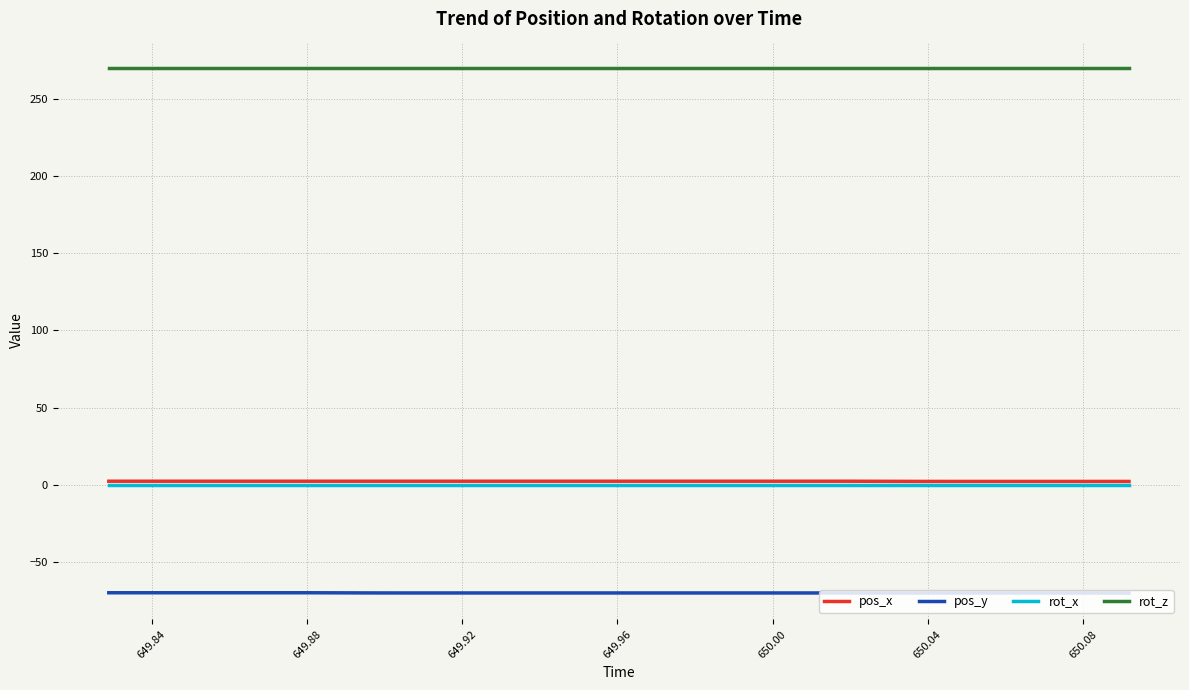

How many lines are shown in the chart?

4